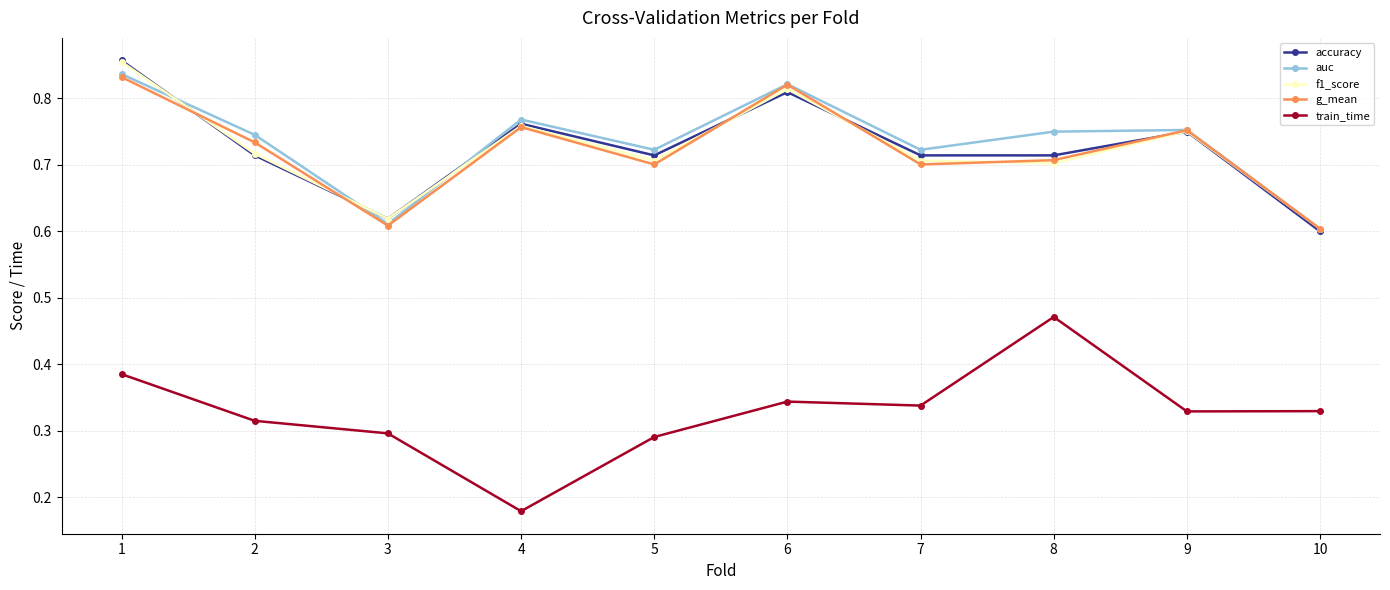

How many train_time values are between 0 and 1?

10